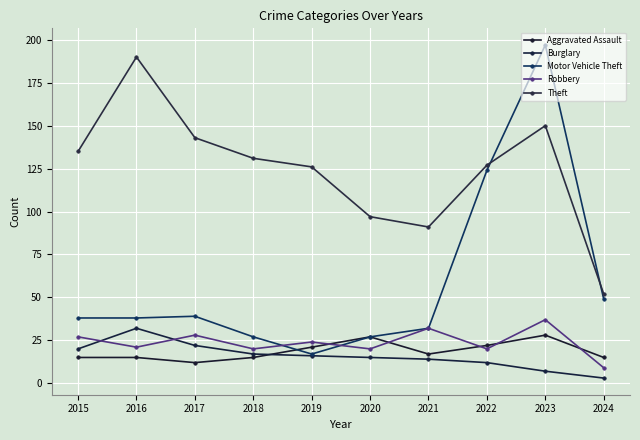

What is the difference between the second highest and minimum values in the Aggravated Assault series?

15